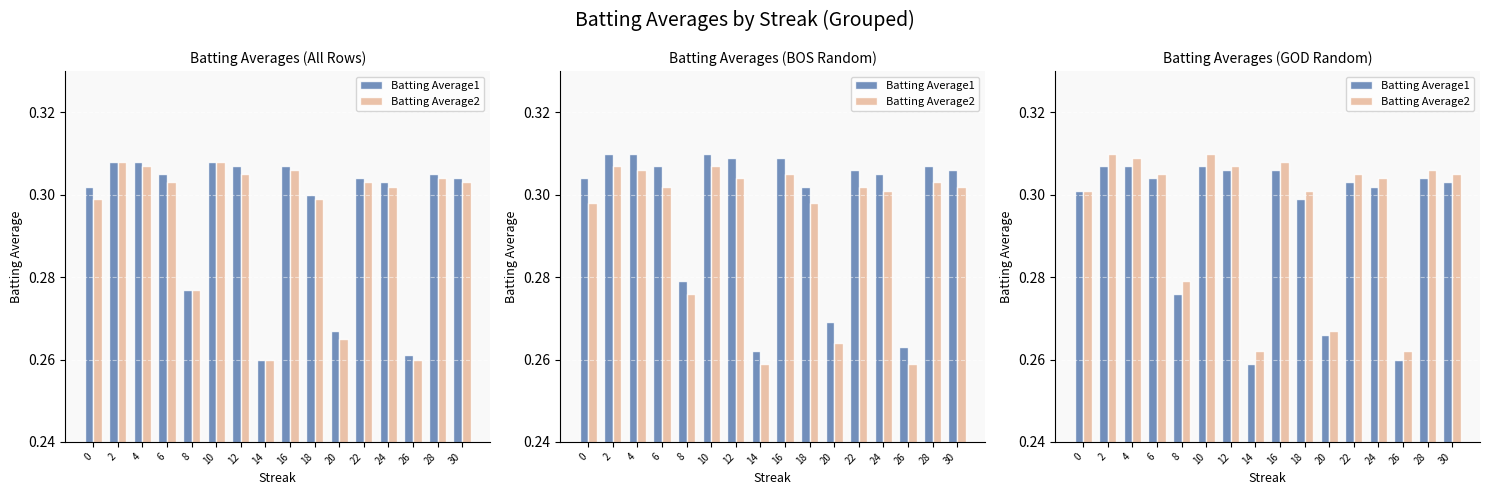

Rank the series at 16 from highest to lowest value.

Batting Average2, Batting Average1